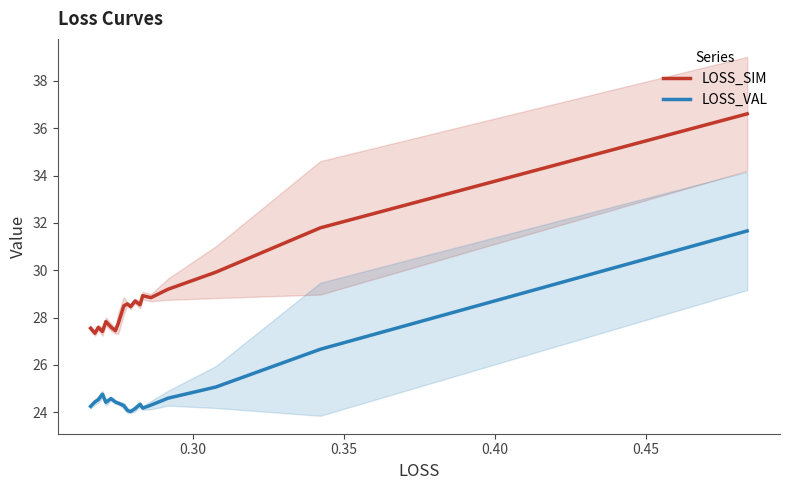

What are all the series names shown in the legend?

LOSS_SIM, LOSS_VAL